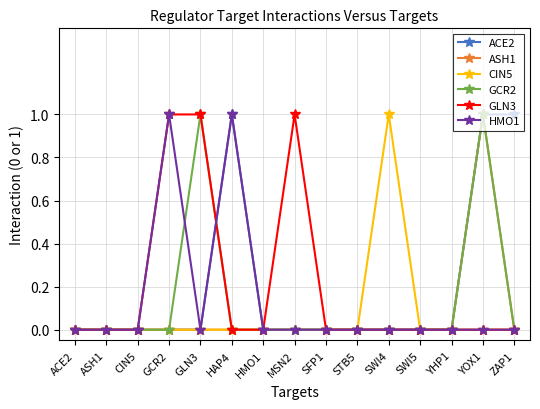

Is it true that GCR2 equals 0 at CIN5?

True